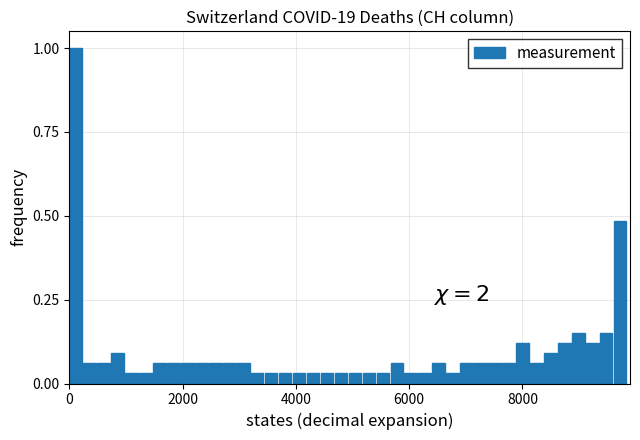

Read against the x-axis, roughly where is the centre of the tallest bar?

200